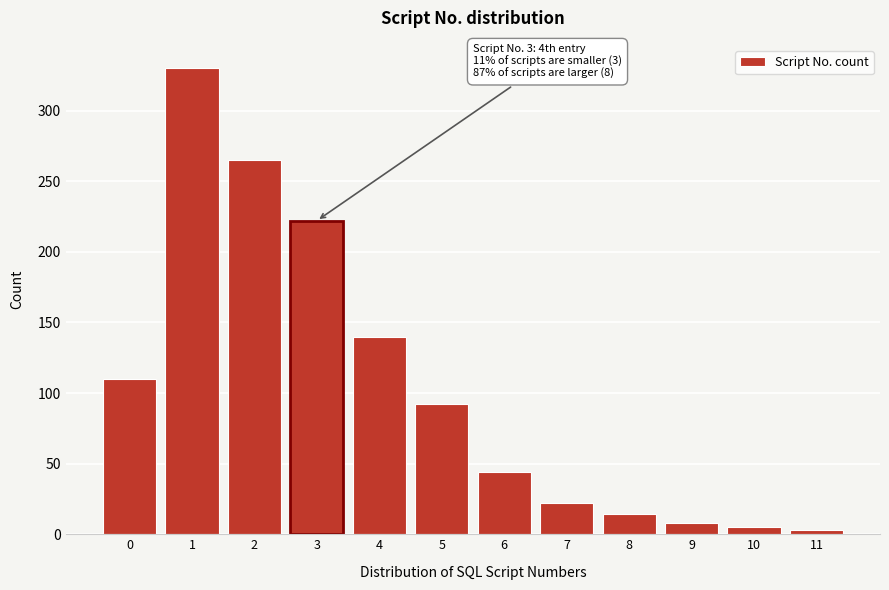

Reading left to right, what are all the values shown in this chart?

0=110	1=330	2=265	3=222	4=140	5=92	6=44	7=22	8=14	9=8	10=5	11=3